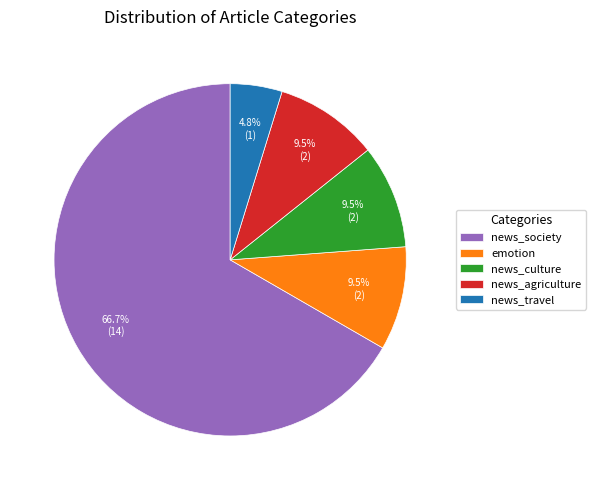

What is the total percentage of emotion and news_society?

76.2%